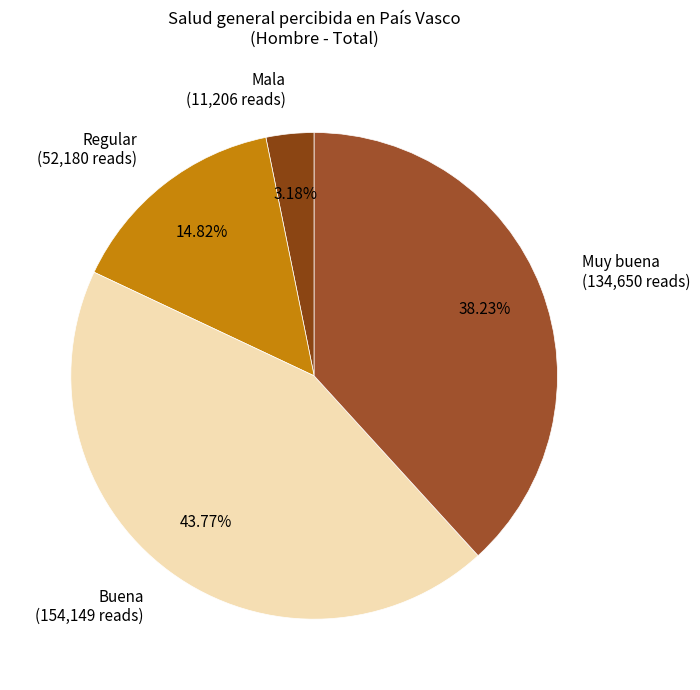

What percentage is the Mala slice, to the nearest percent?

3%